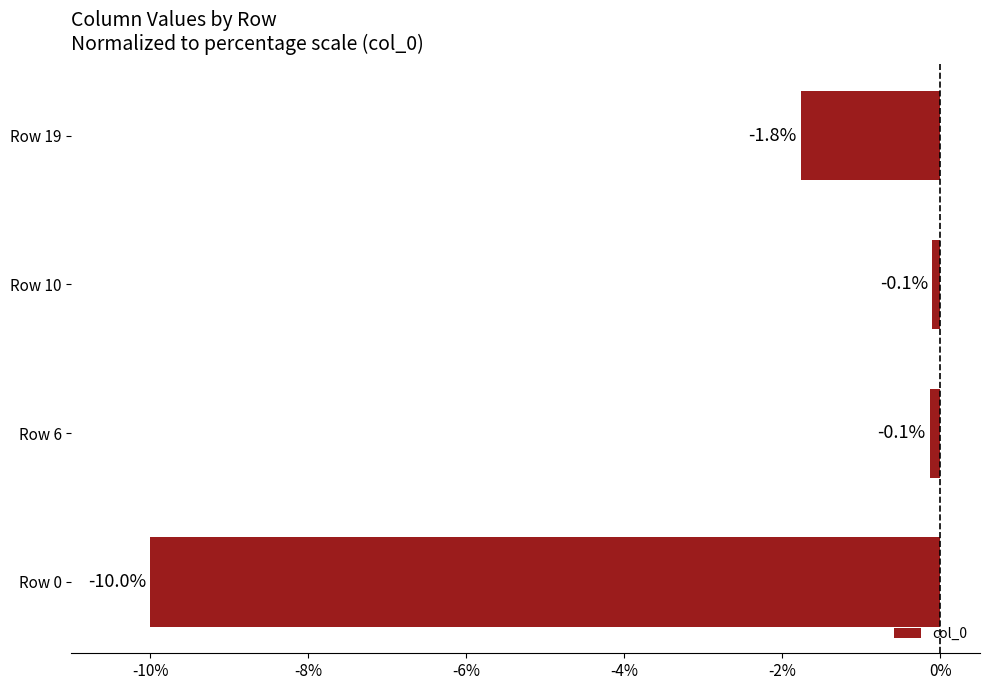

What is the sum of all values?

-12.0